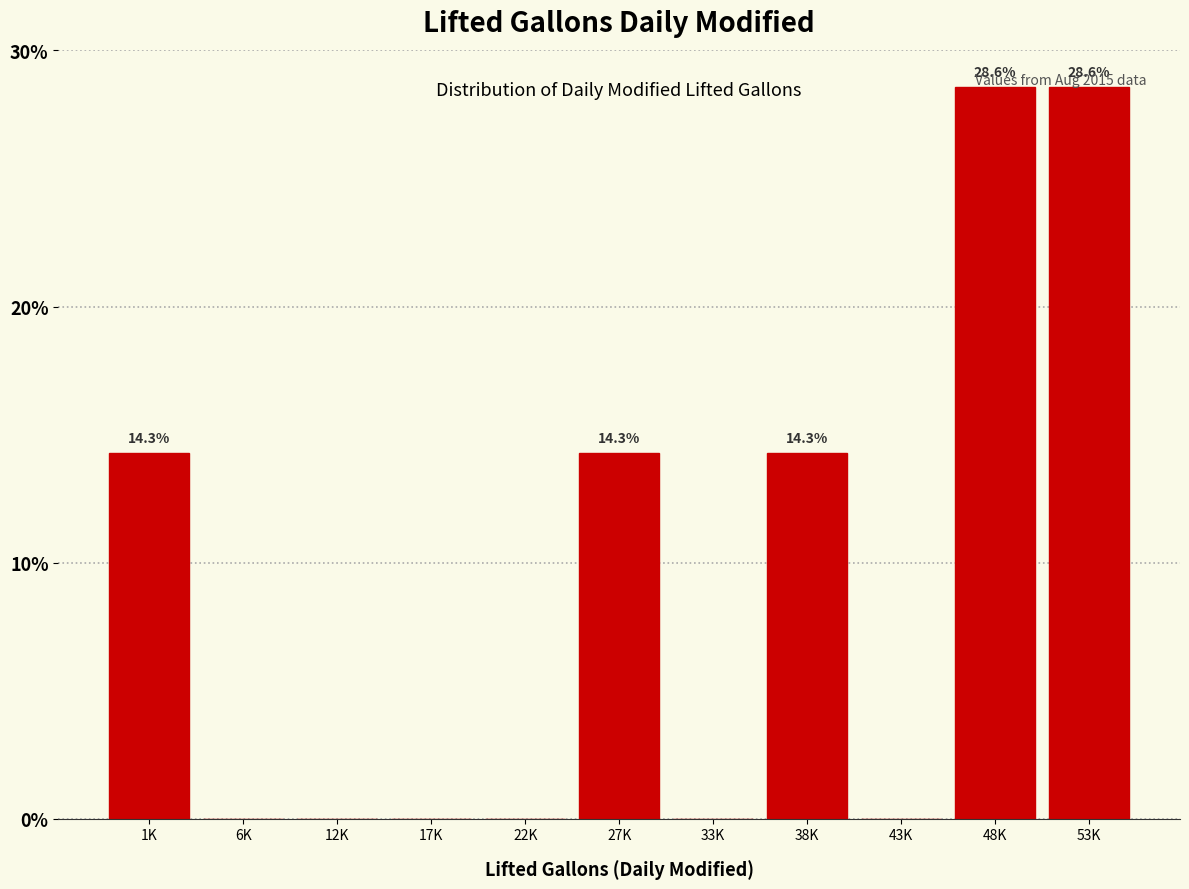

What is the sum of all values?

100.0